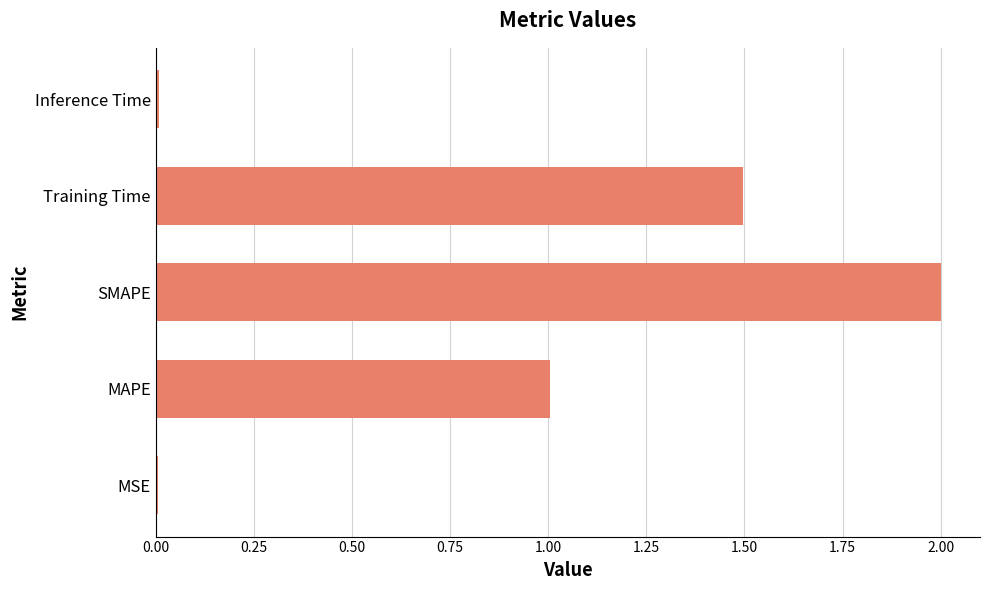

Does the chart contain stacked bars?

No